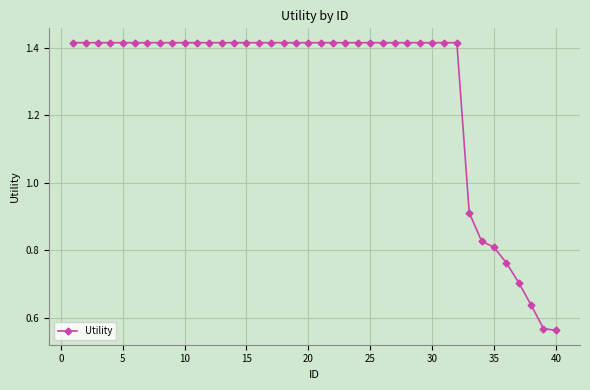

How many values are between 1 and 2?

32